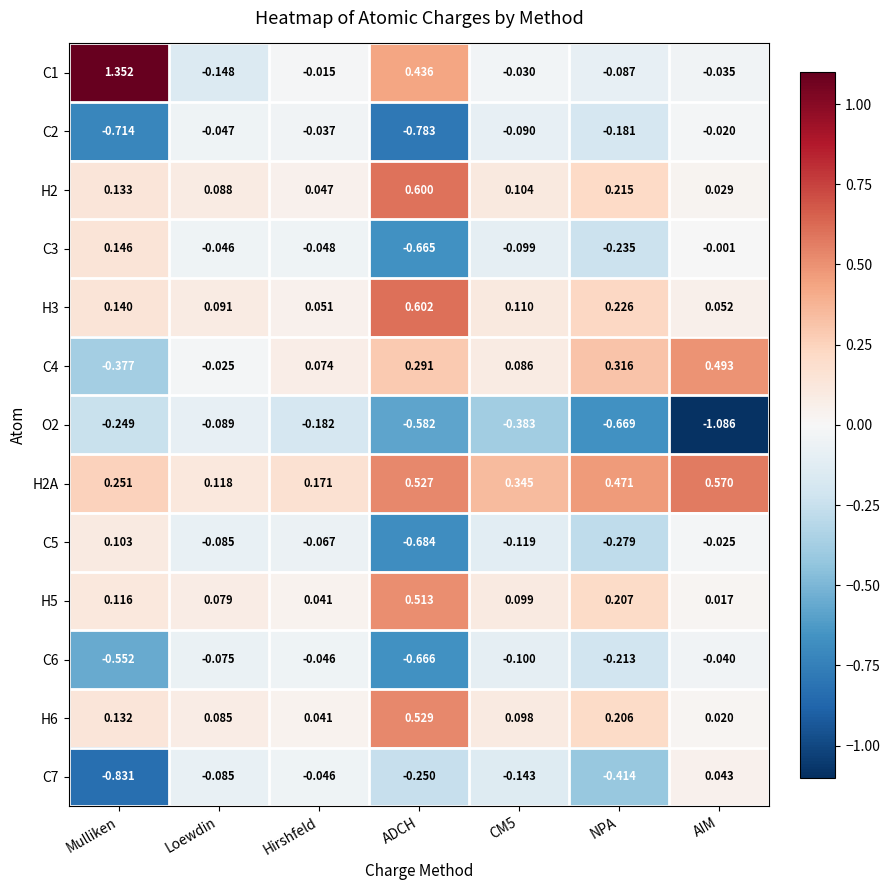

What is the spread (max minus min) of values at AIM?

1.7